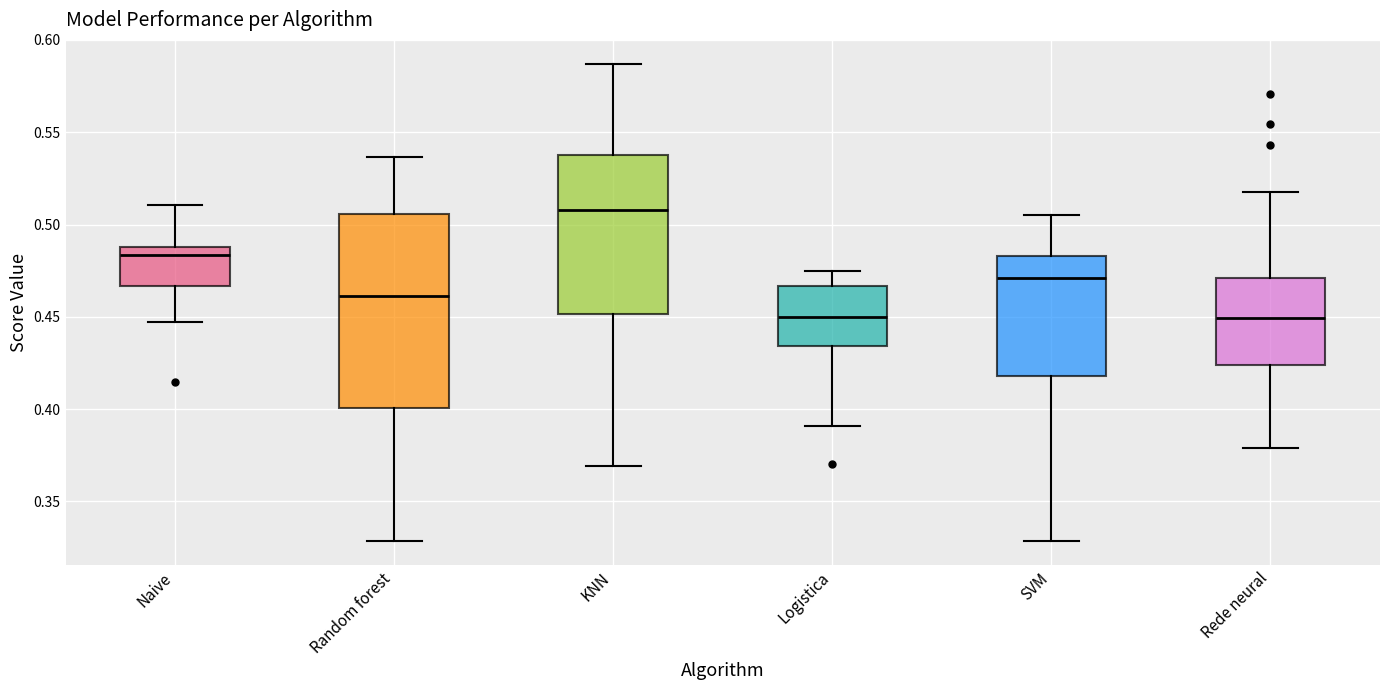

Where is the upper edge of the box for Logistica on the y-axis? The values are not printed on the chart, so give them approximately, as read against the axis.

0.465